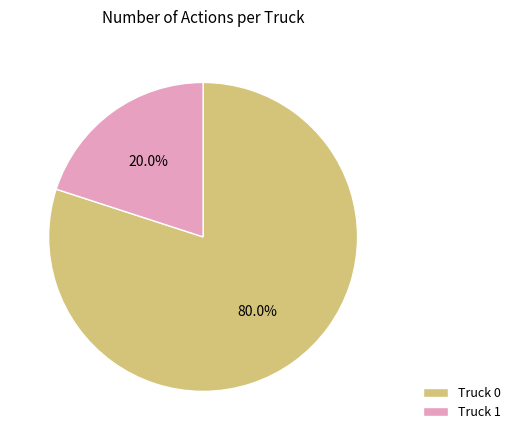

Which category has the biggest portion of the pie?

Truck 0